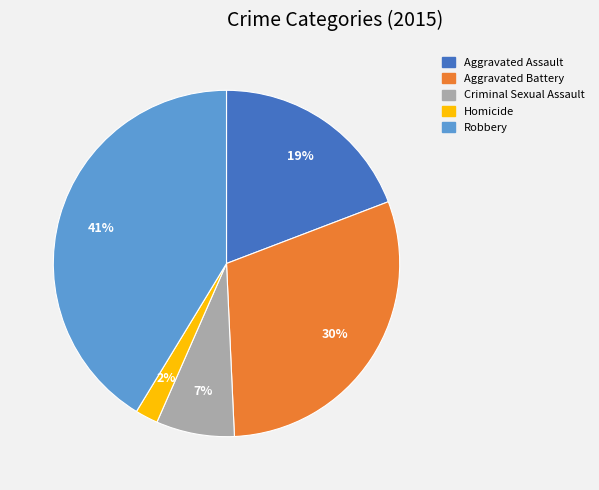

Is it true that Robbery is 53% of the pie?

False